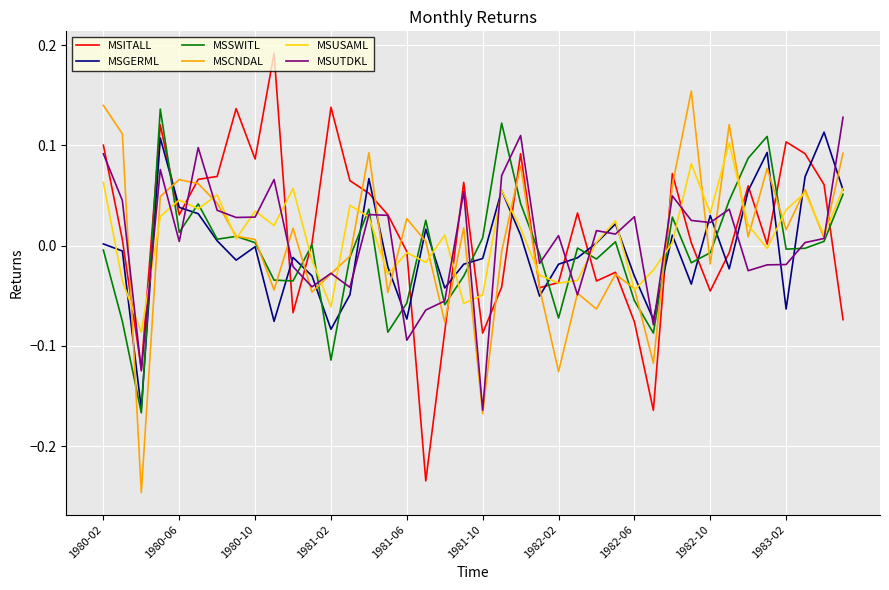

What is the value of the MSGERML point at the 30th from the left?

-0.1